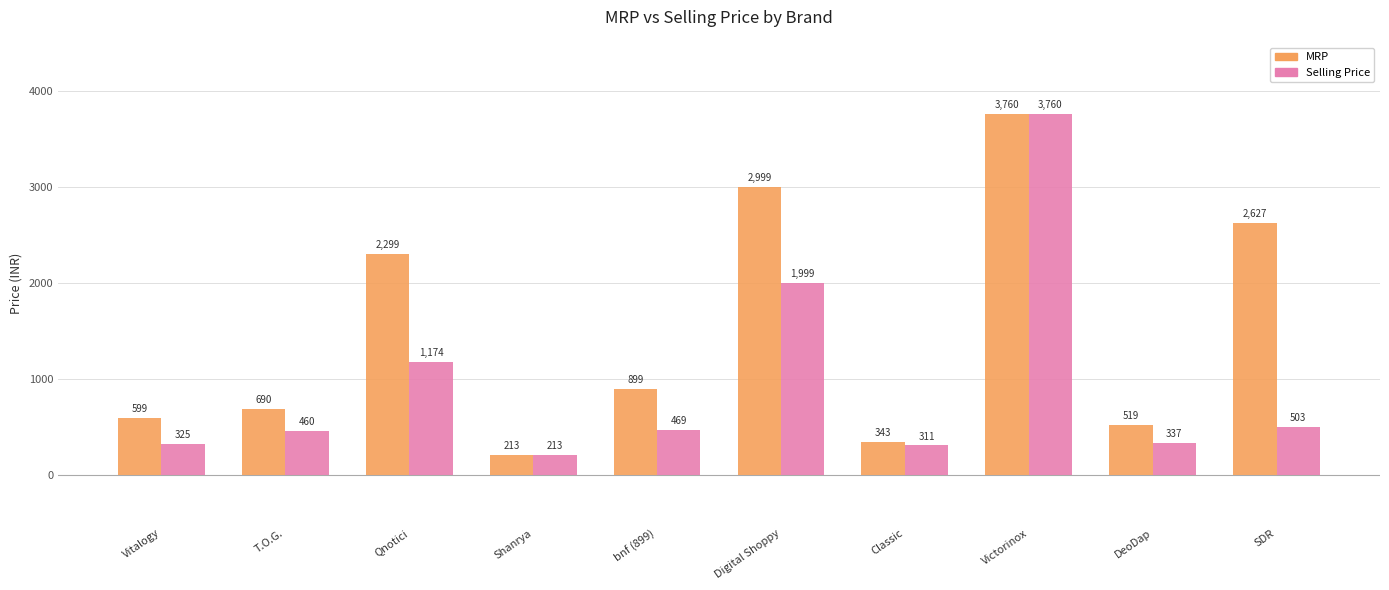

What is the total value across all series at T.O.G.?

1150